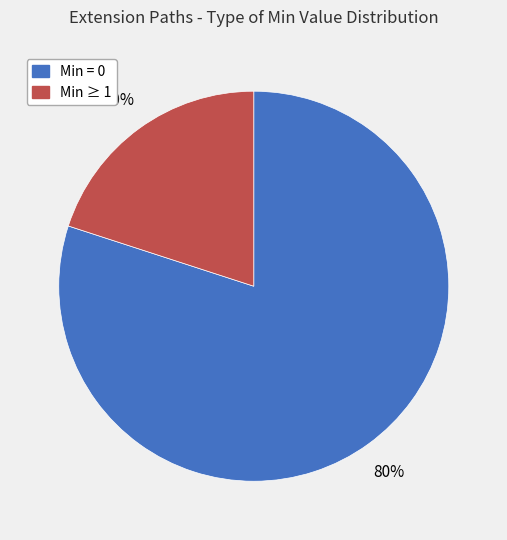

How many segments does this pie chart have?

2